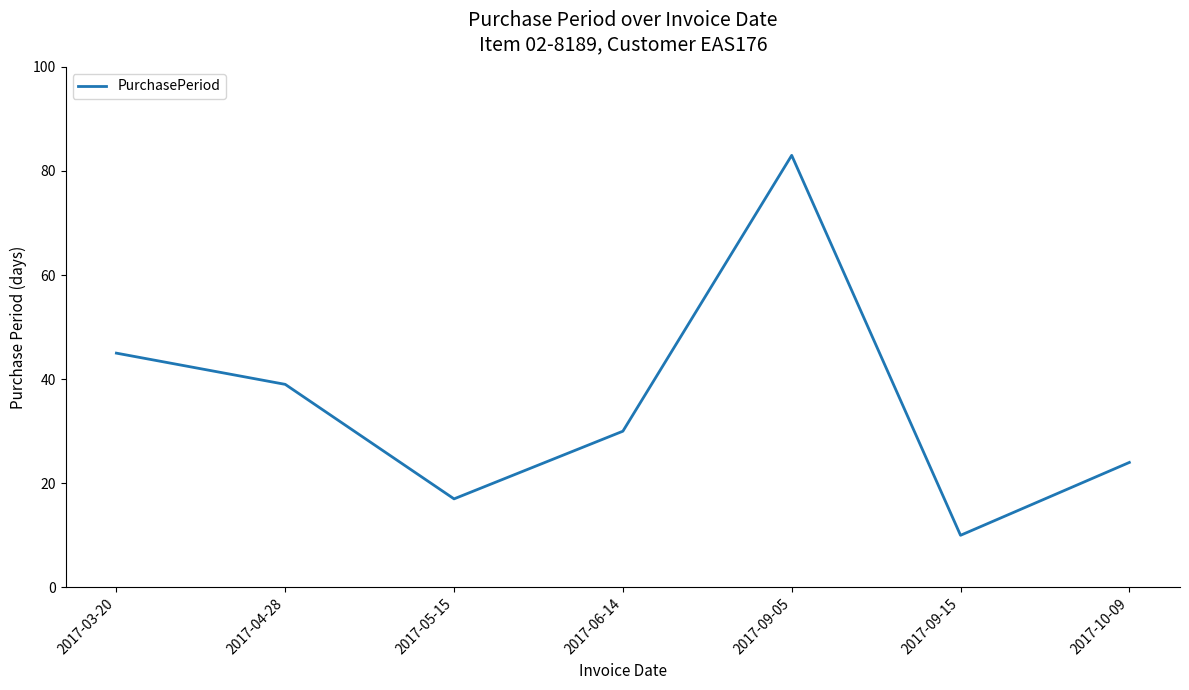

Which label corresponds to the smallest value in the chart?

2017-09-15